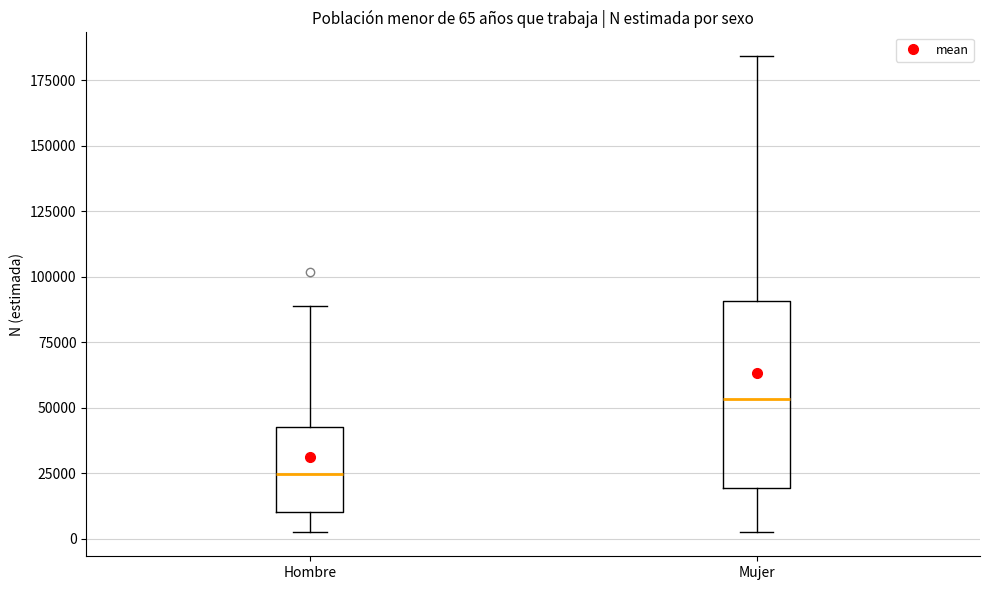

Which box has the lowest median line?

Hombre